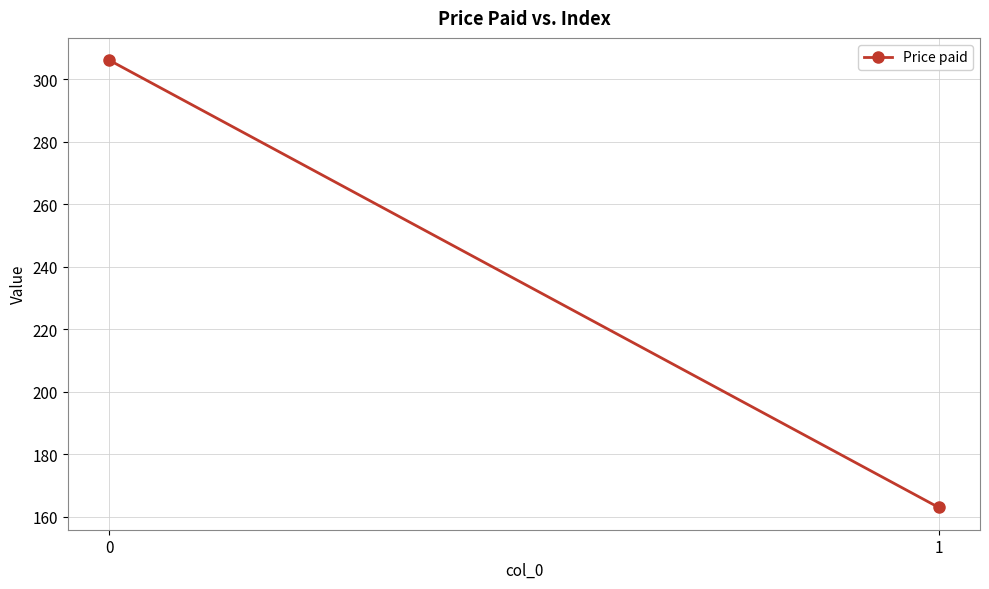

Is it true that the value at 0 is 306?

True